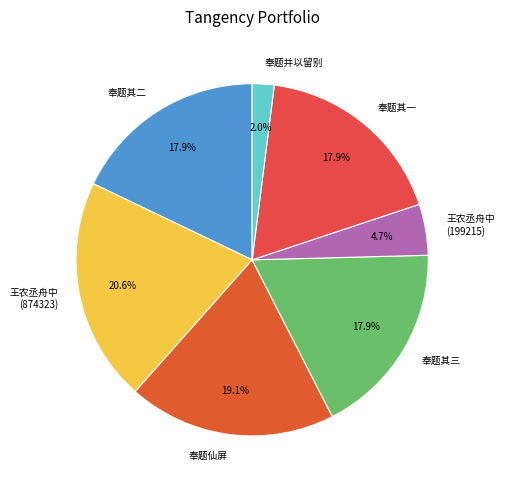

Combined, do 王农丞舟中 (874323) and 奉题其三 account for over 50%?

No